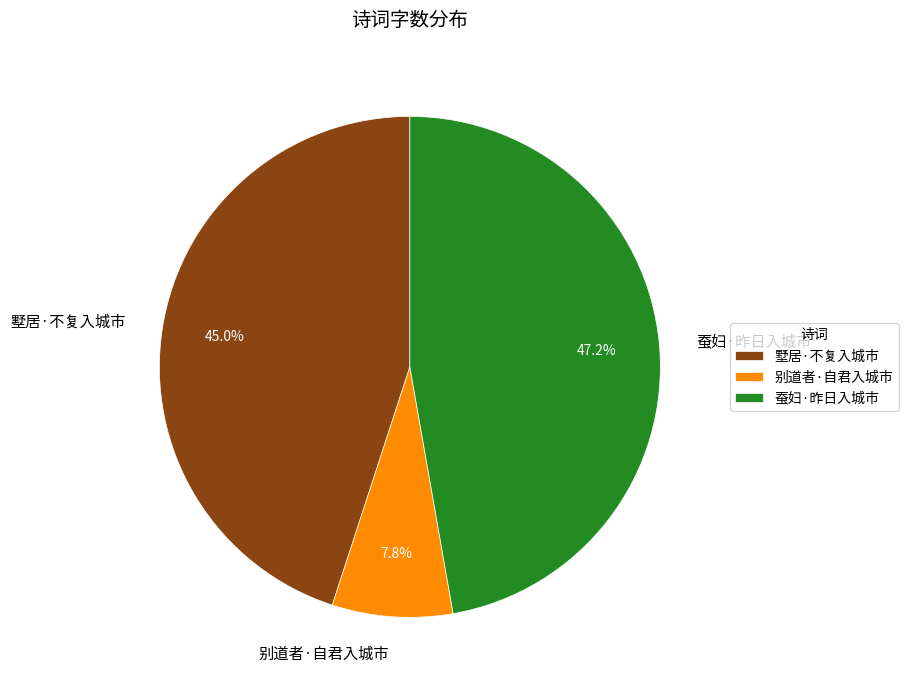

What is the ratio of the value at 墅居·不复入城市 to the value at 别道者·自君入城市?

5.8